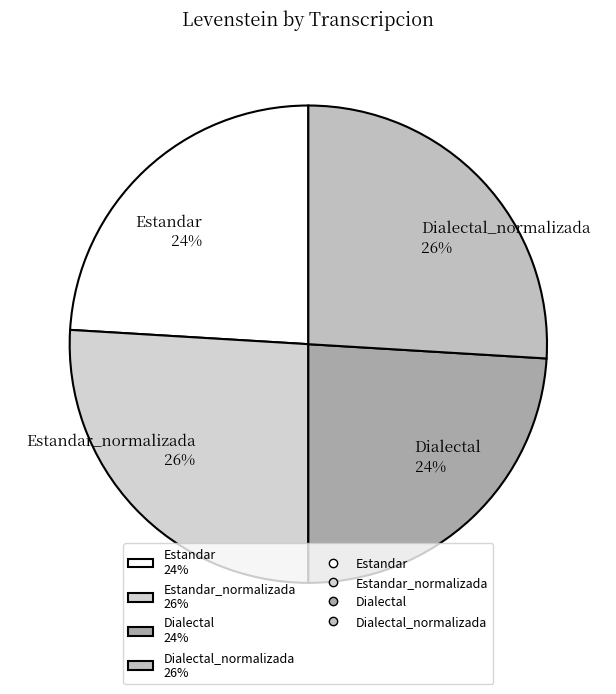

The Dialectal 24% slice represents 18% of the pie. True or false?

False